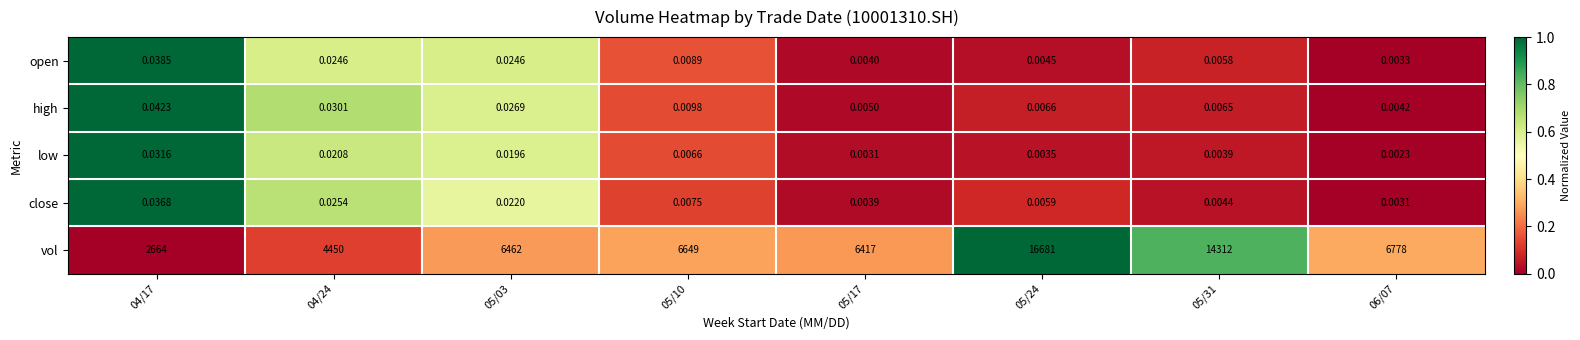

Which series changed the most between 05/17 and 05/31?

vol